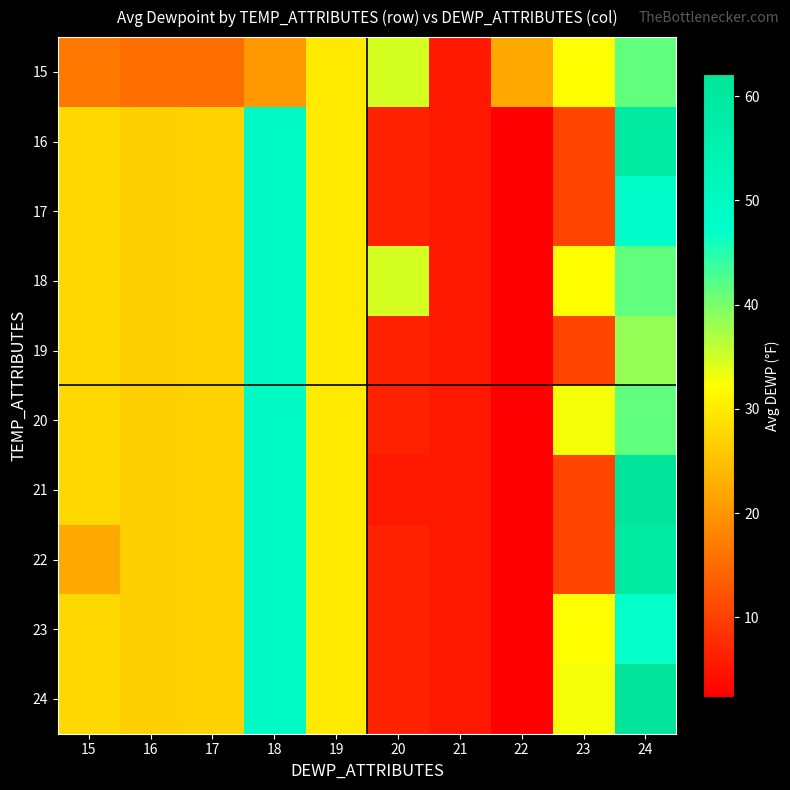

What is the greatest value displayed?

62.1